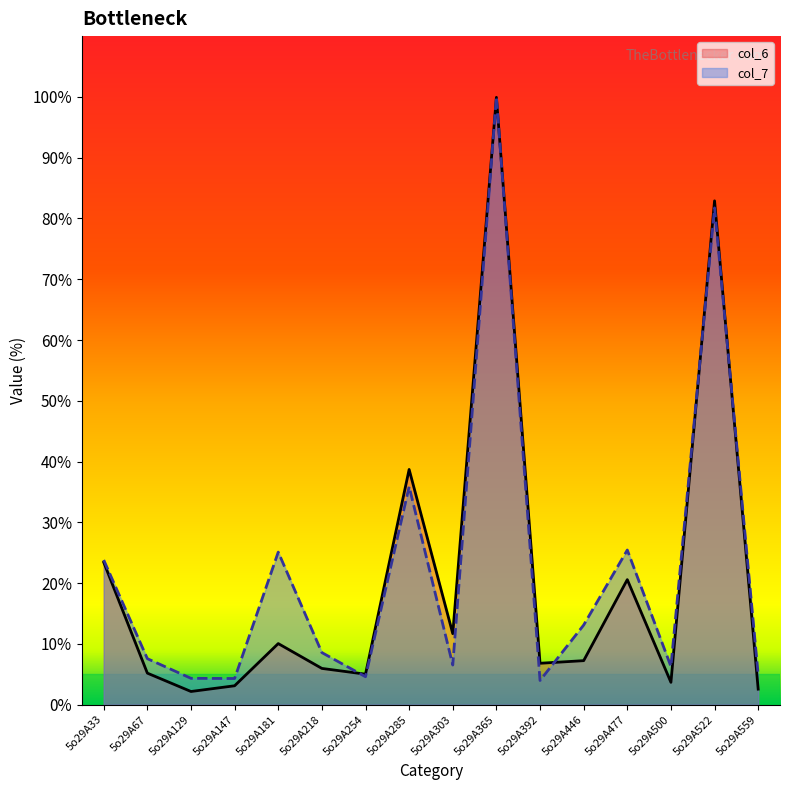

What is the value of the col_7 point at the 11th from the left?

4.0